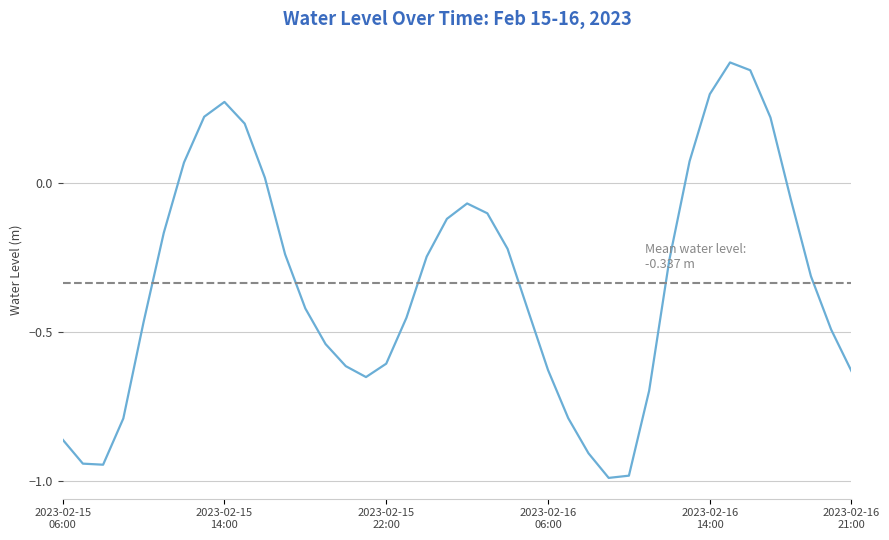

What is the difference between the maximum and minimum values?

1.4